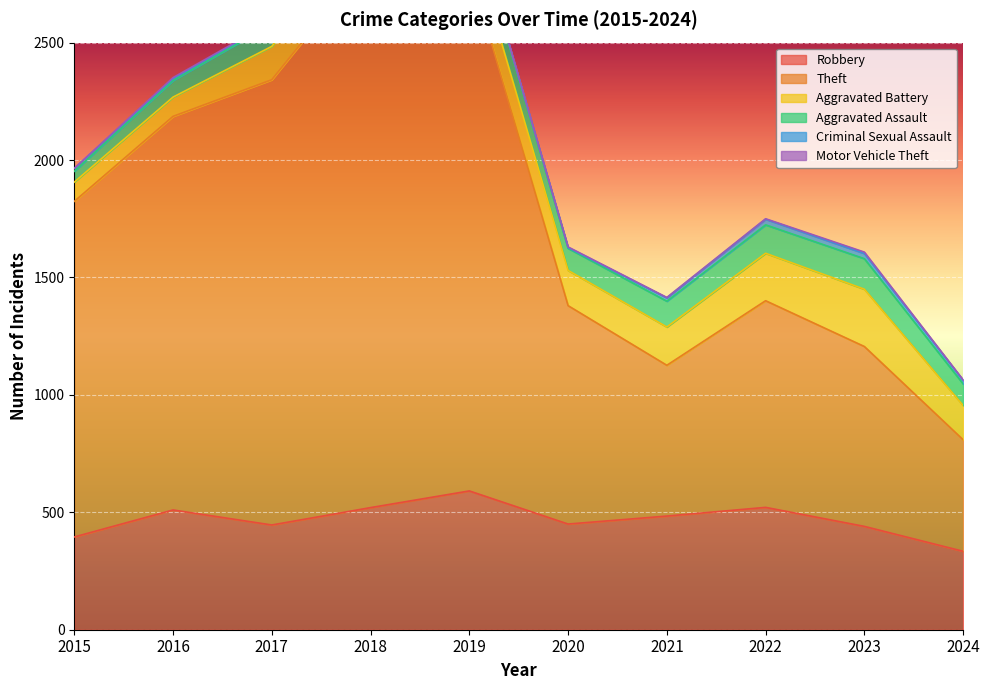

True or false: Robbery and Theft cross at least once.

False